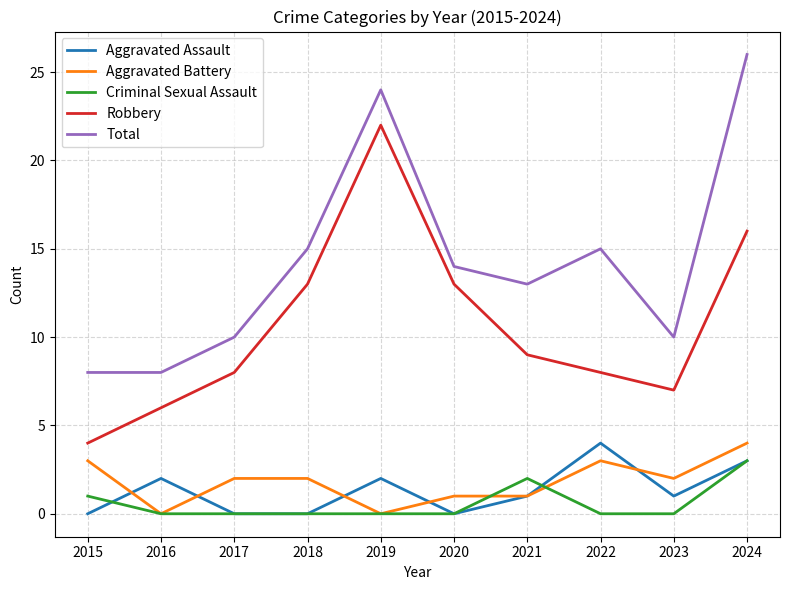

True or false: Robbery and Aggravated Assault intersect in this chart.

False